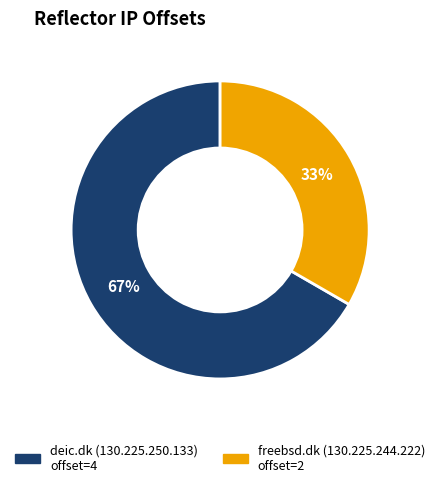

To the nearest percent, what is the average slice percentage?

50%